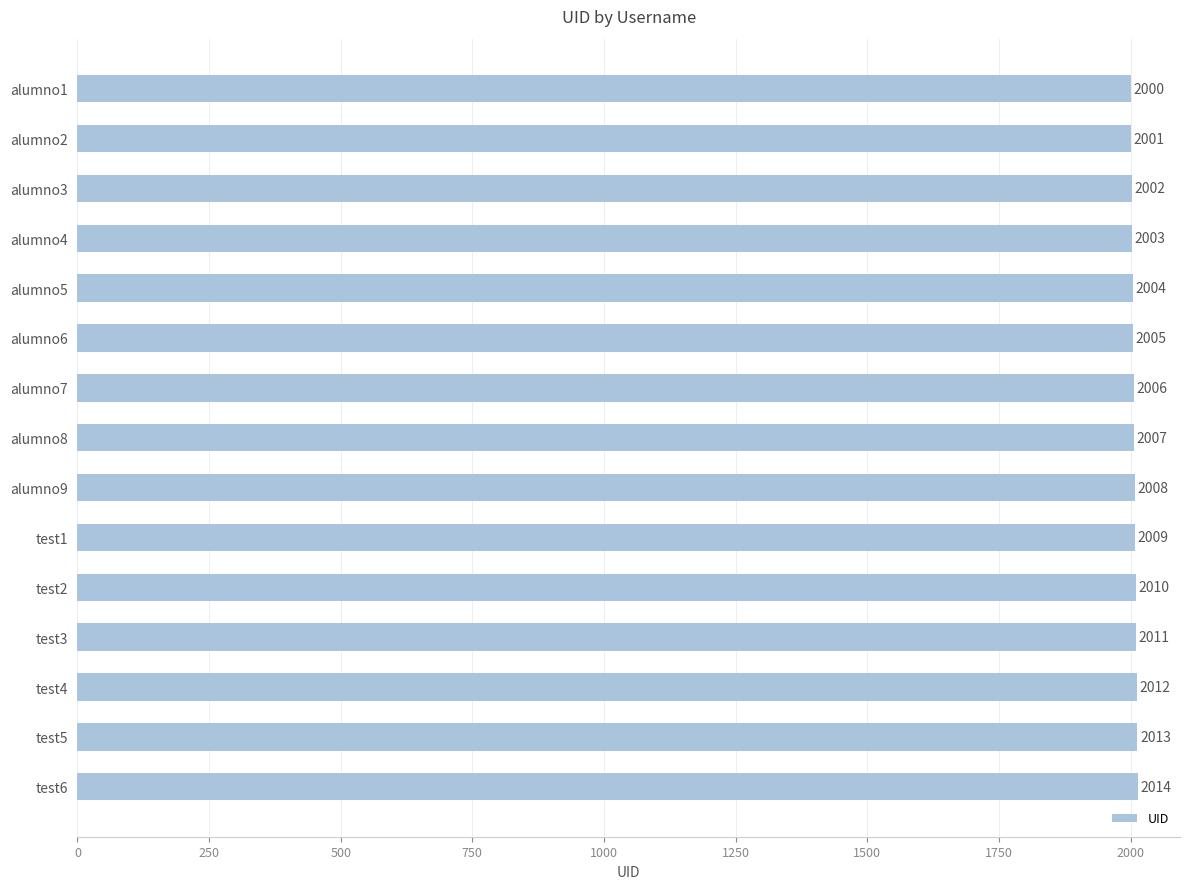

What is the label of the 6th bar from the top?

alumno6